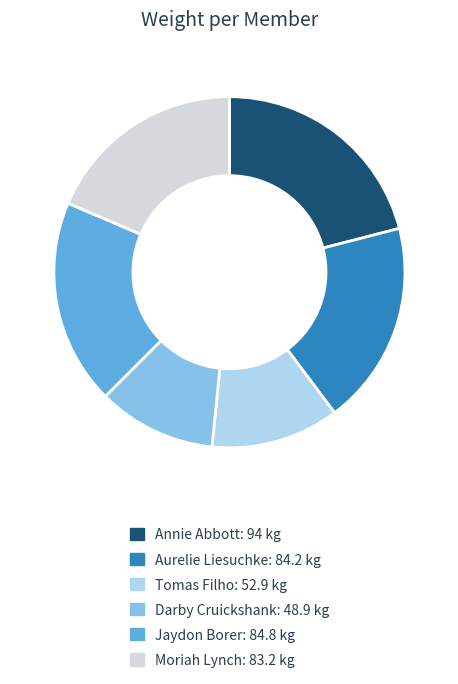

The Jaydon Borer: 84.8 kg slice represents 19% of the pie. True or false?

True